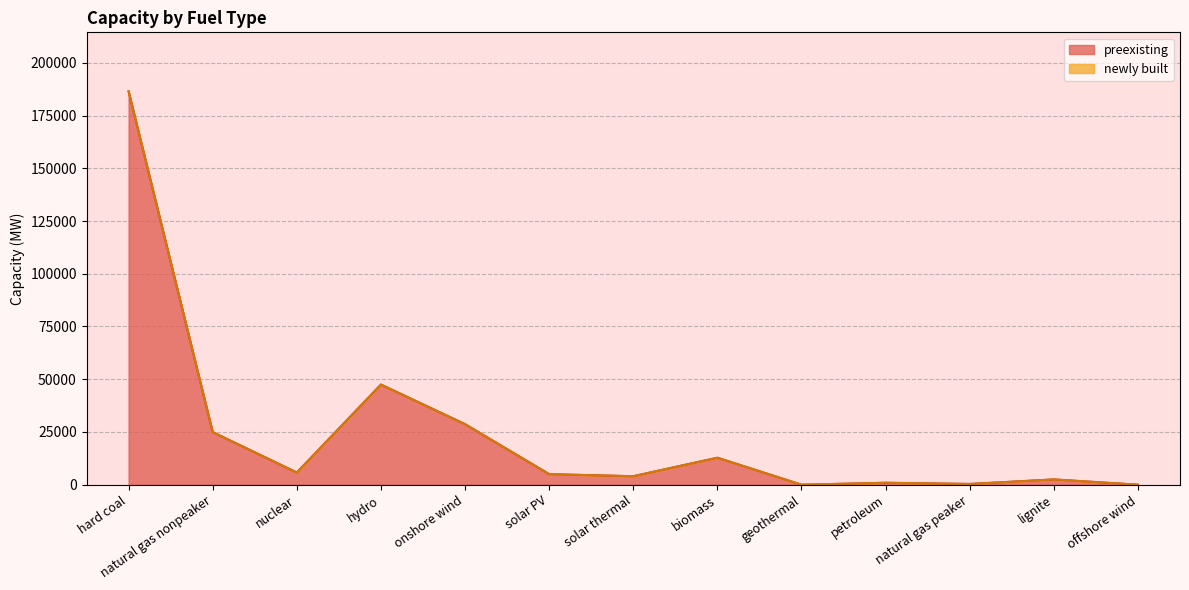

Reading left to right, transcribe all the data shown in this chart.

hard coal=186467.9	natural gas nonpeaker=24932.1	nuclear=5780.0	hydro=47462.8	onshore wind=28700.4	solar PV=5000.0	solar thermal=4012.7	biomass=12789.7	geothermal=0.0	petroleum=918.9	natural gas peaker=350.0	lignite=2500.0	offshore wind=0.0